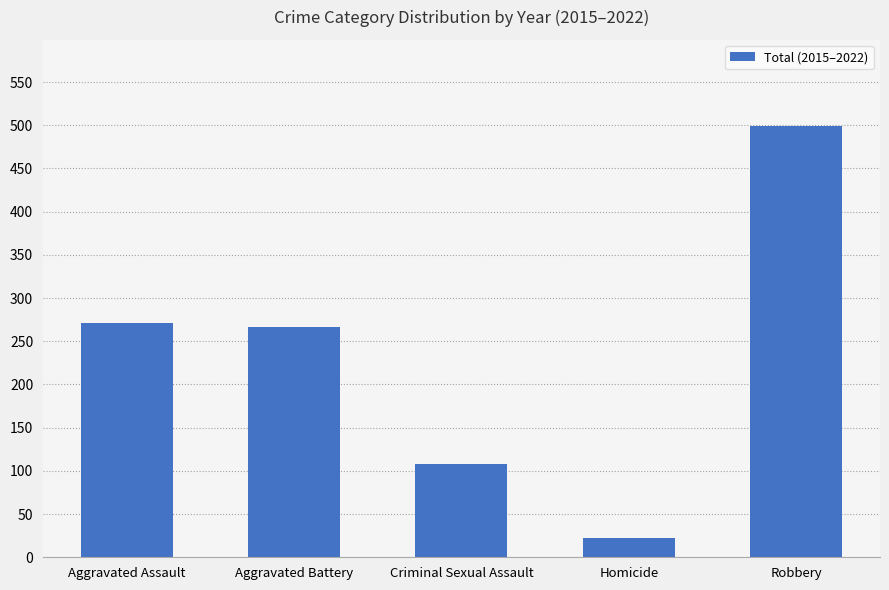

Count the number of categories in the chart.

5